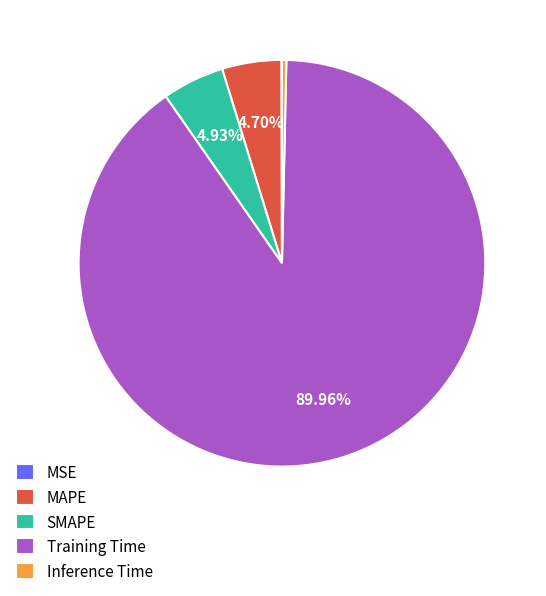

Is there any slice that represents more than half of the pie?

Yes